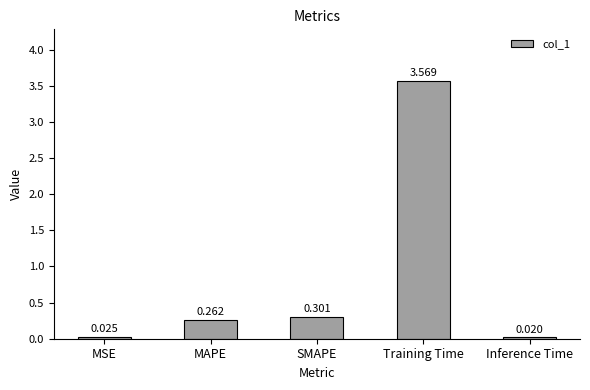

At which label is the value closest to 1?

SMAPE